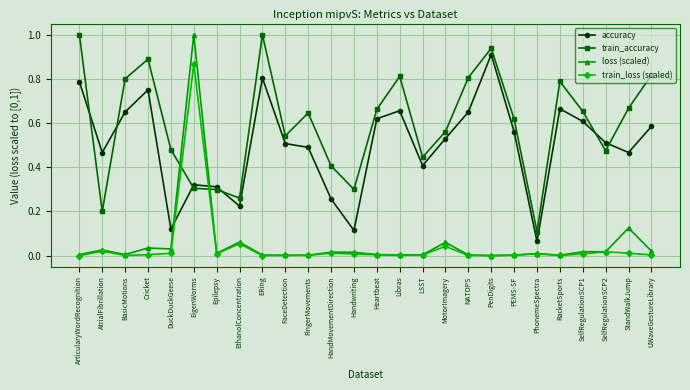

Is it true that train_accuracy equals 0.3 at EthanolConcentration?

True